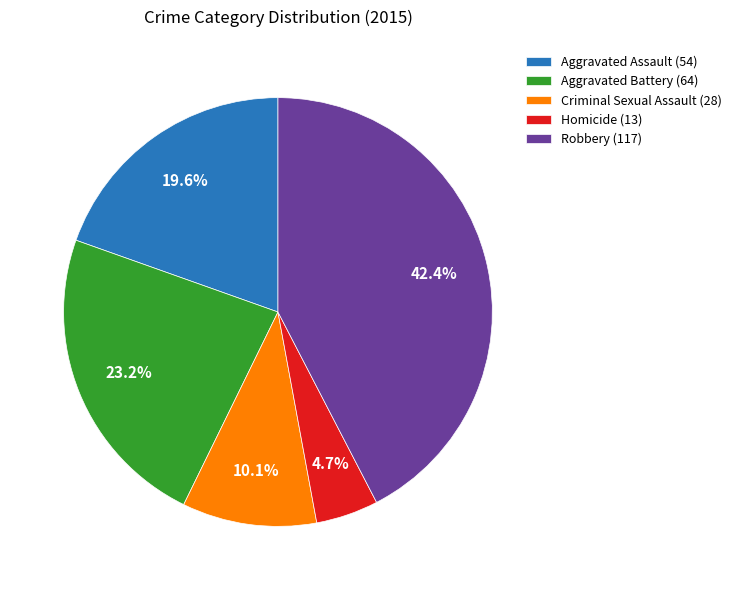

Between Robbery (117) and Criminal Sexual Assault (28), which is larger?

Robbery (117)